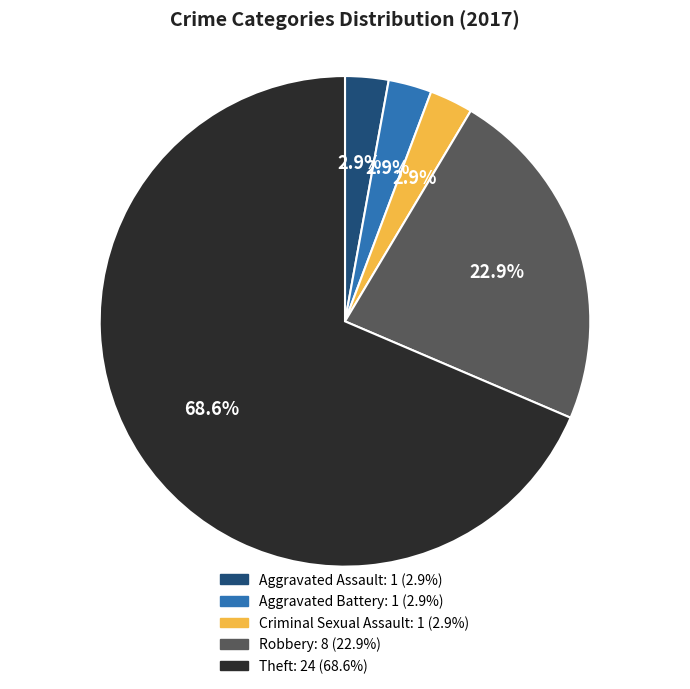

Count the number of slices in the pie.

5